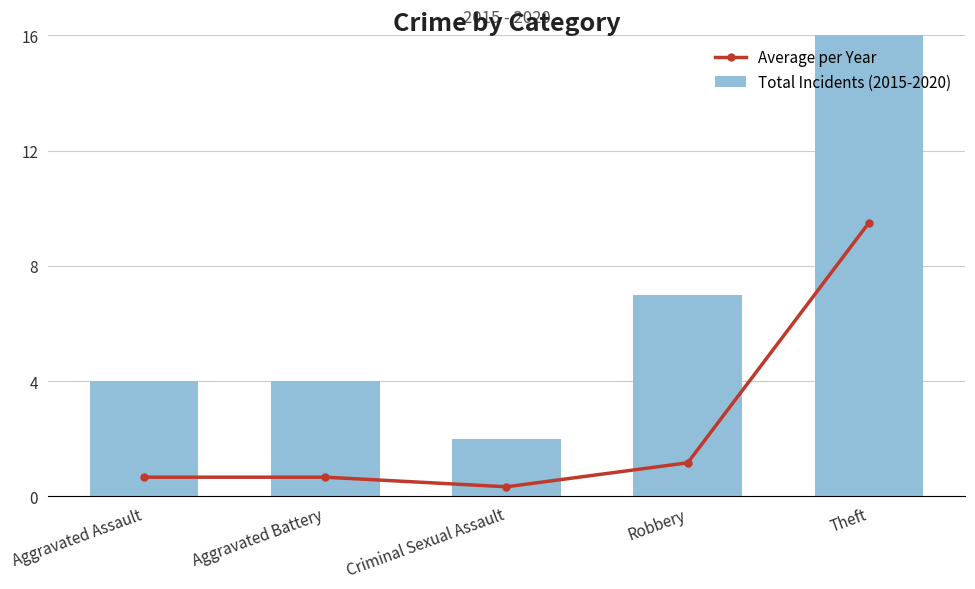

Rank the series by their average value, from highest to lowest.

Total Incidents (2015-2020), Average per Year